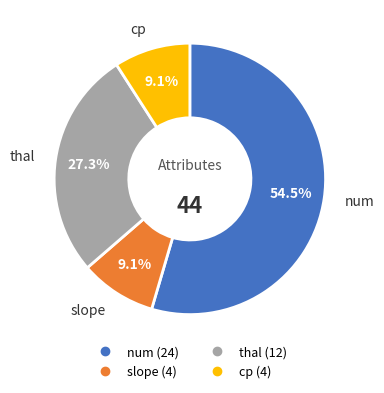

Approximately how many times larger is the value at cp compared to slope?

1.0